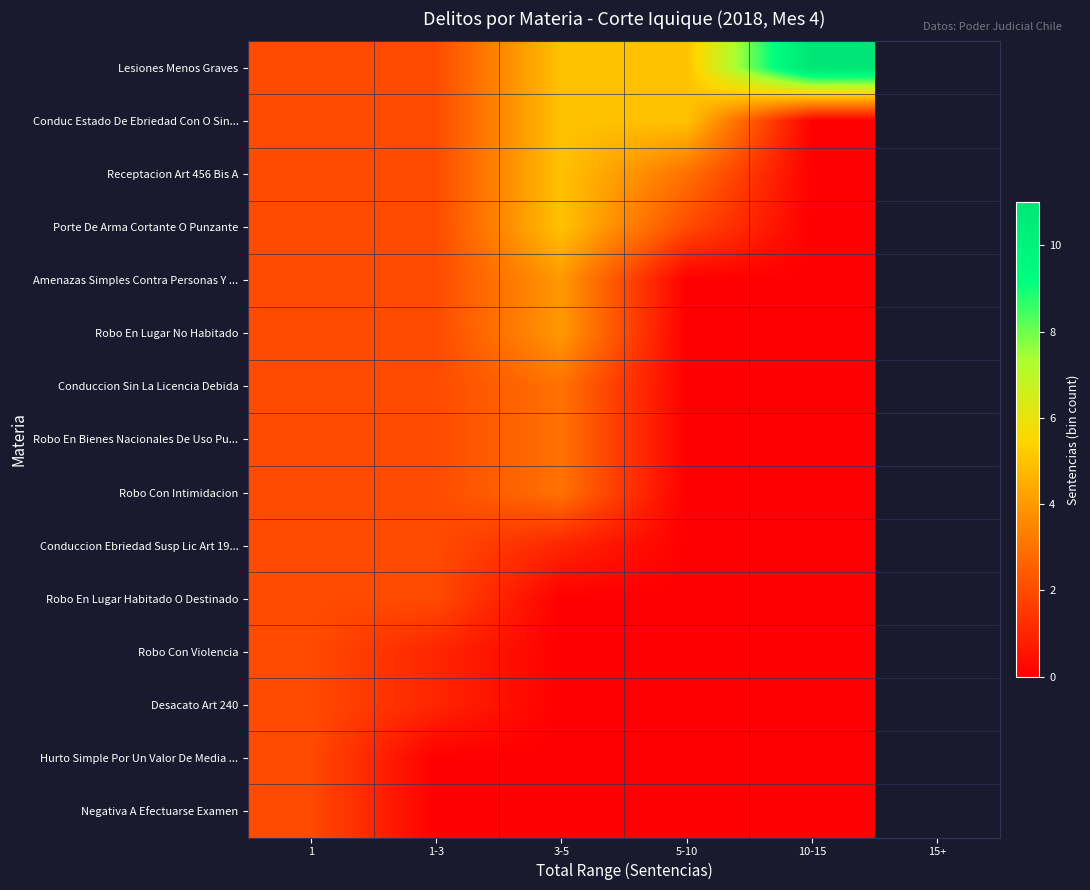

Between 1-3 and 5-10, which is larger?

5-10